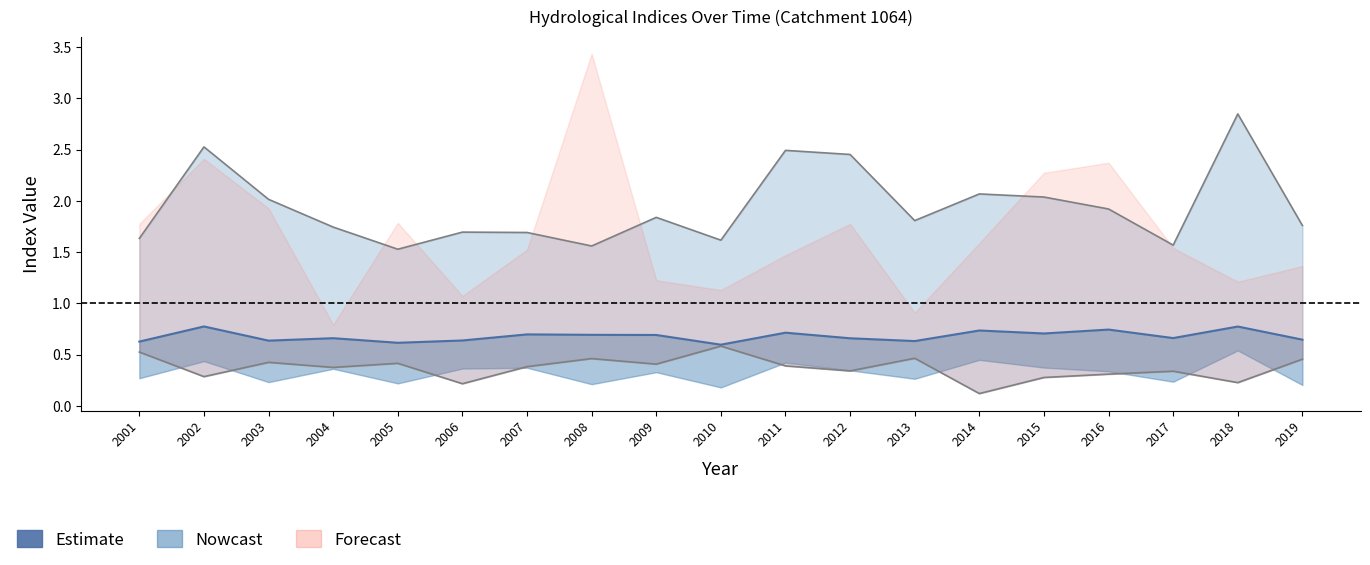

True or false: ai_upper and bfi_line cross at least once.

False